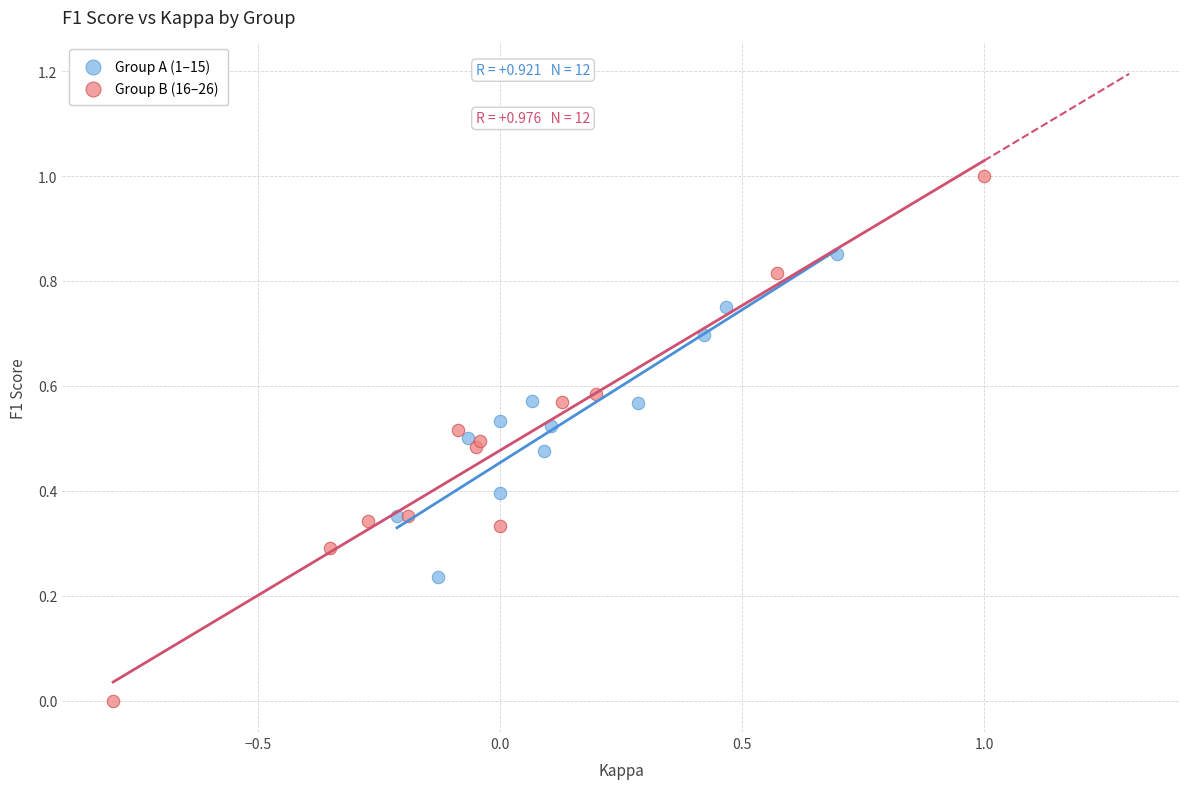

Which series contains the lowest Y value?

Group B (16–26)